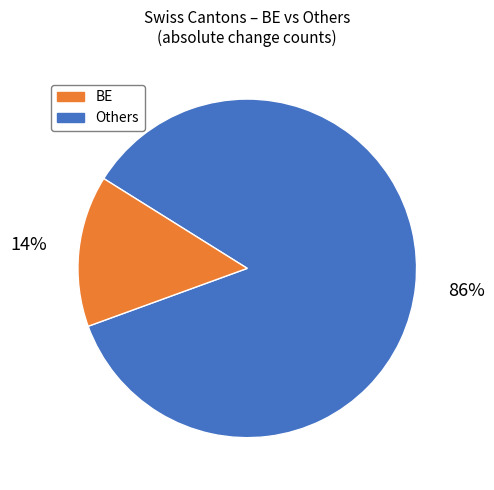

To the nearest percent, what is the average slice percentage?

50%